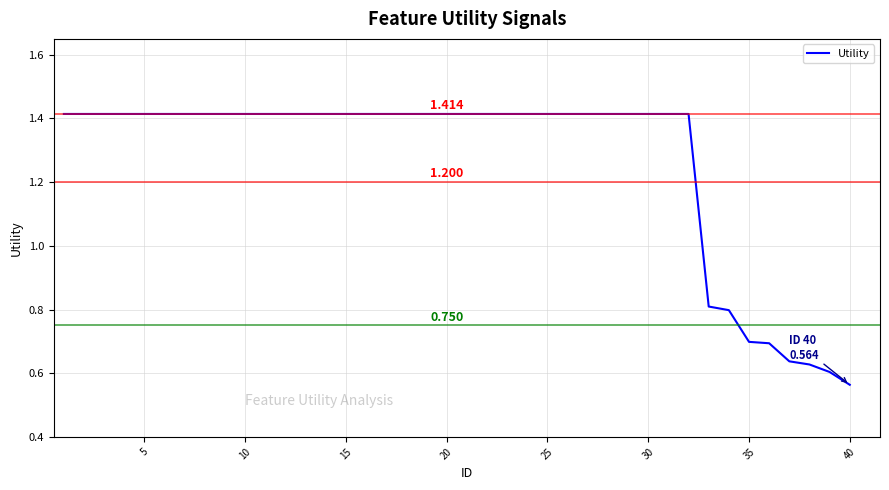

True or false: there are more than 0 points higher than both neighbors.

False